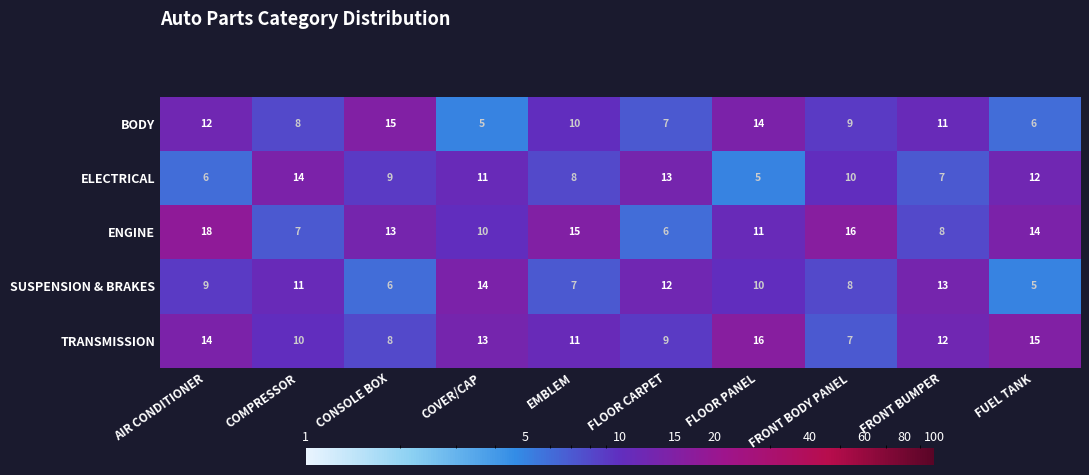

True or false: SUSPENSION & BRAKES has a value of 9 at FUEL TANK.

False